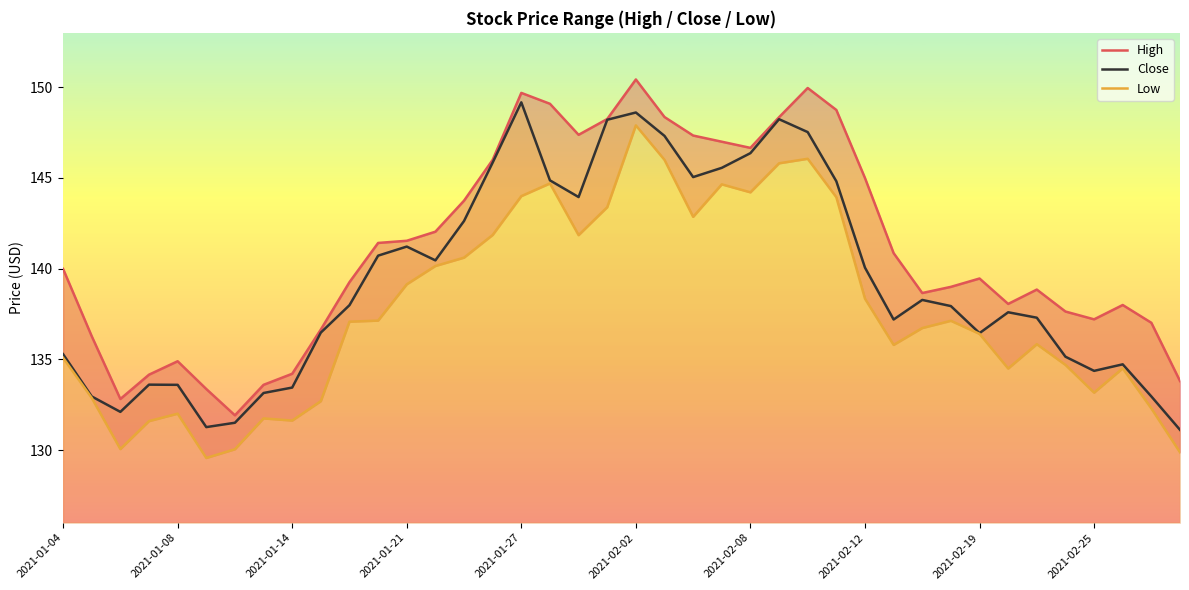

Read the High value at 30.

138.7